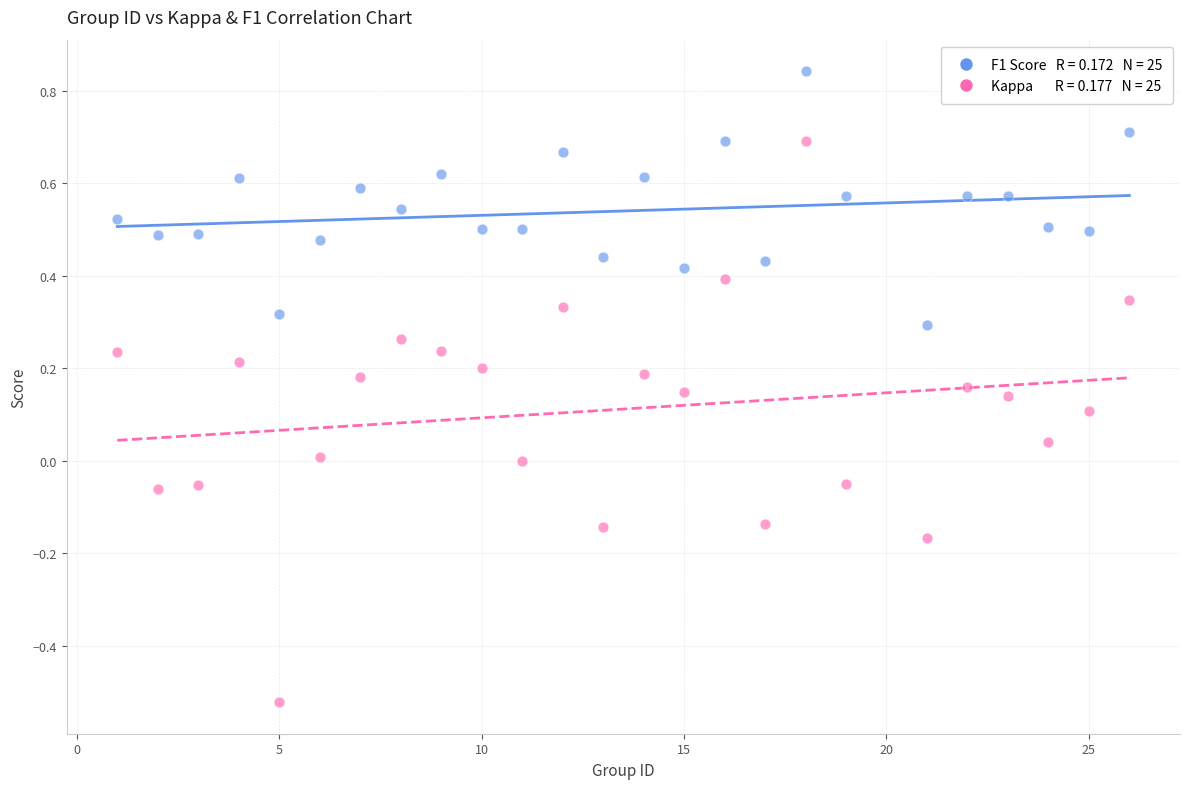

Across all data points, what is the range of X values (max minus min)?

25.0